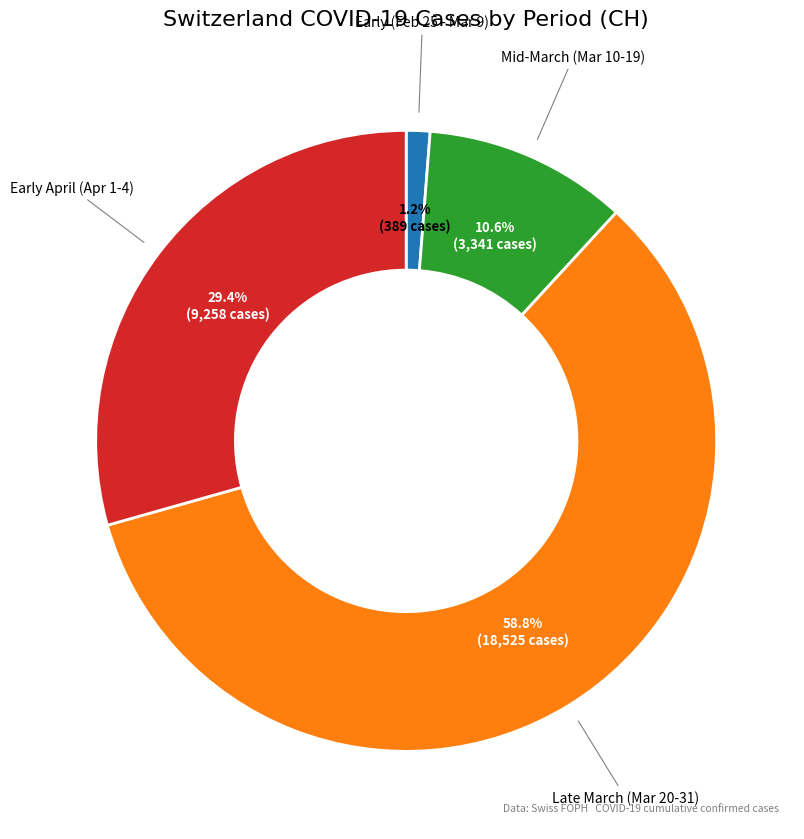

How many segments does this pie chart have?

4